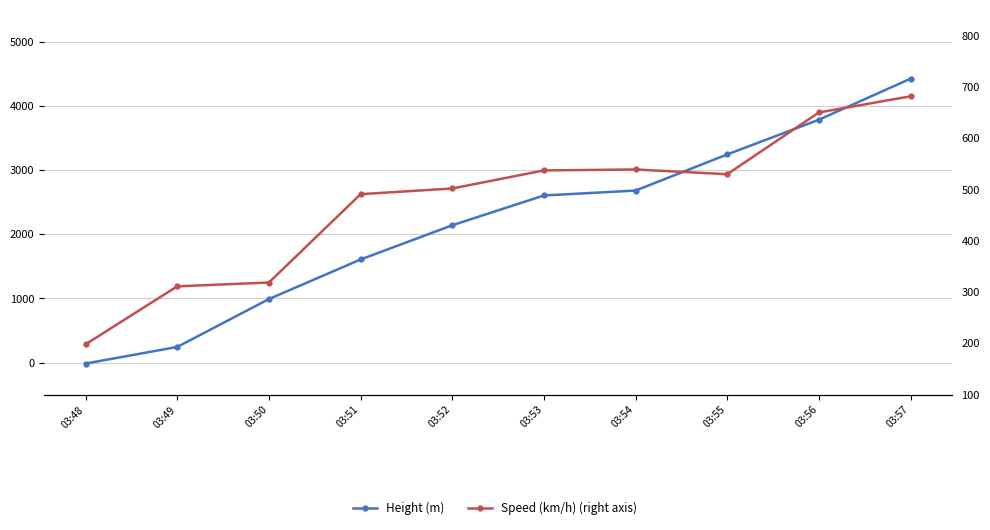

What is the sum of all Speed (km/h) (right axis) values?

4757.8